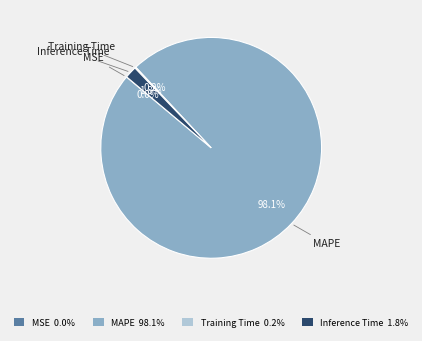

What percentage is the MAPE slice, to the nearest percent?

98%